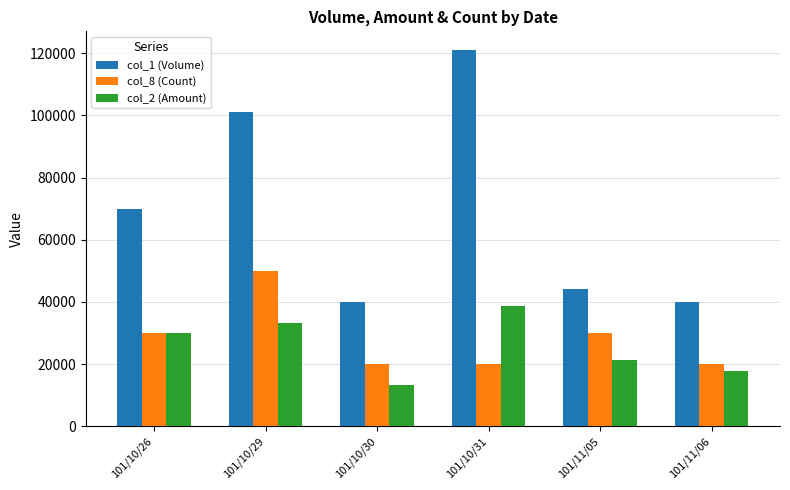

List the series in order of their peak value, lowest first.

col_2 (Amount), col_8 (Count), col_1 (Volume)